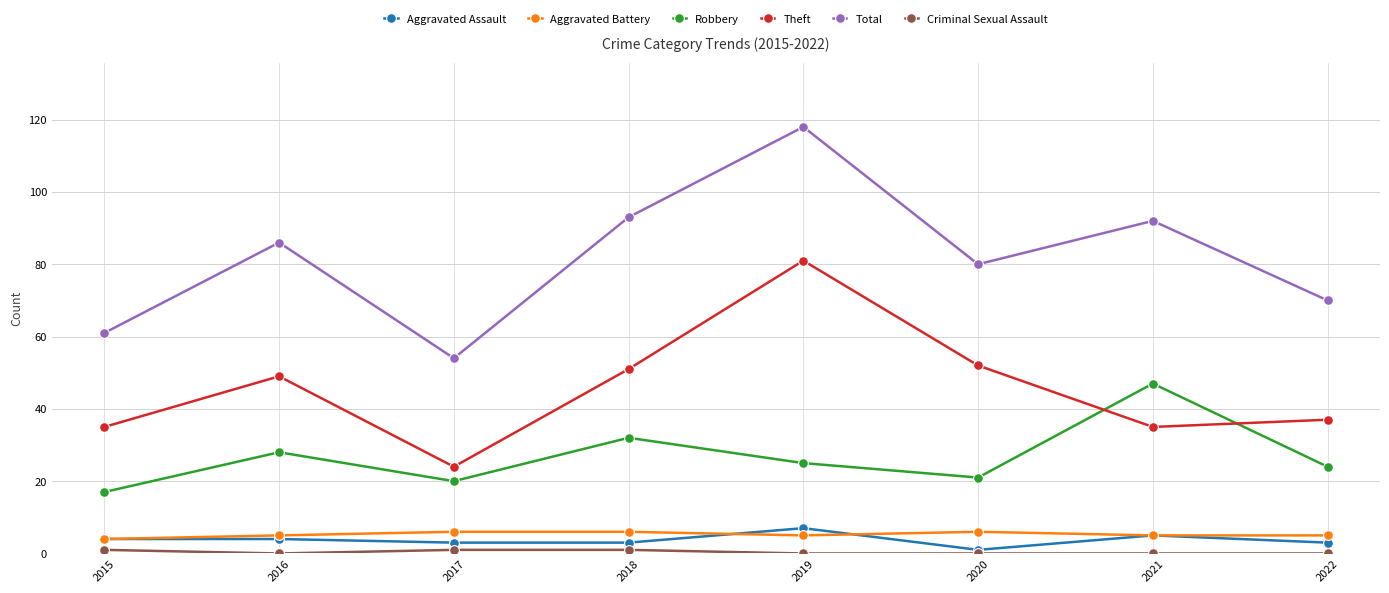

True or false: Aggravated Battery and Total intersect in this chart.

False